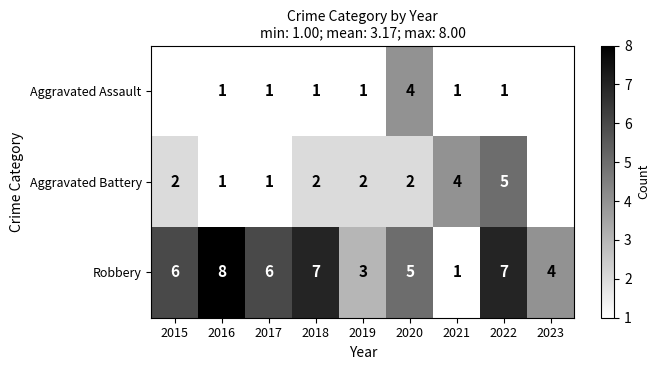

What is the sum of the Aggravated Battery values at 2015 and 2022?

7